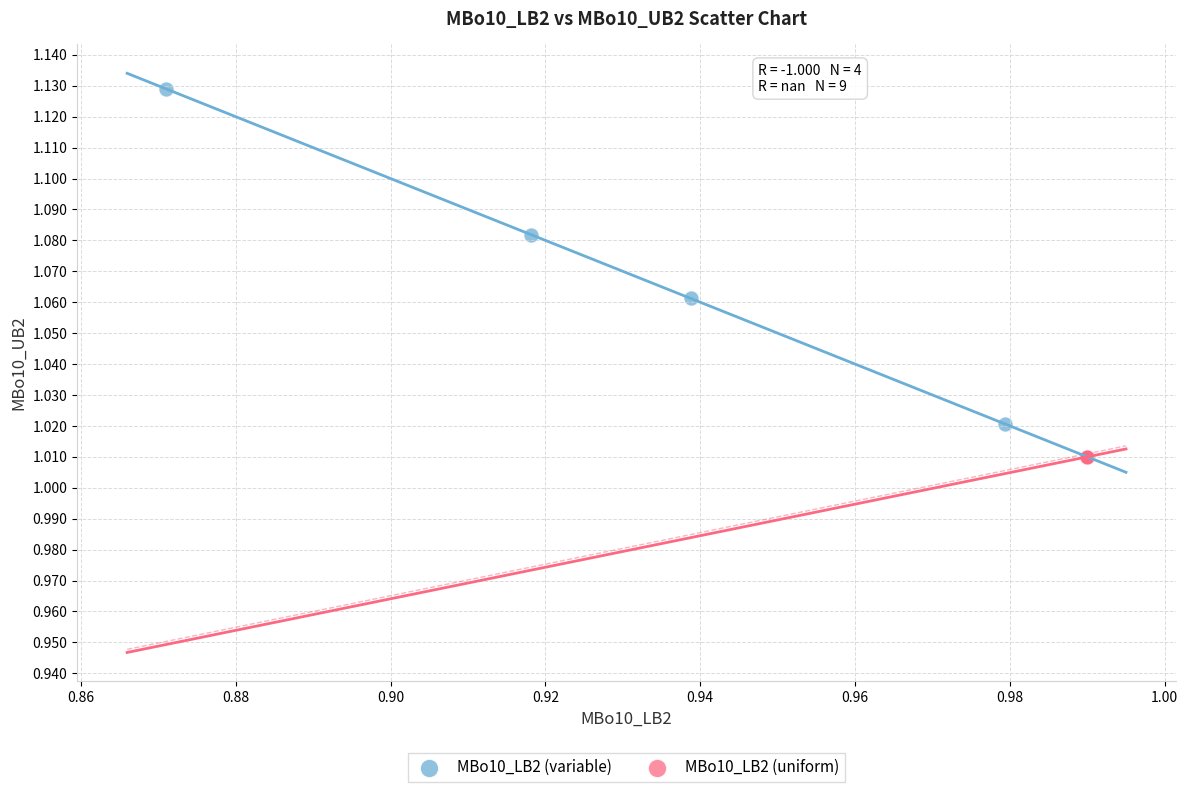

Which series reaches the maximum Y coordinate?

MBo10_LB2 (variable)